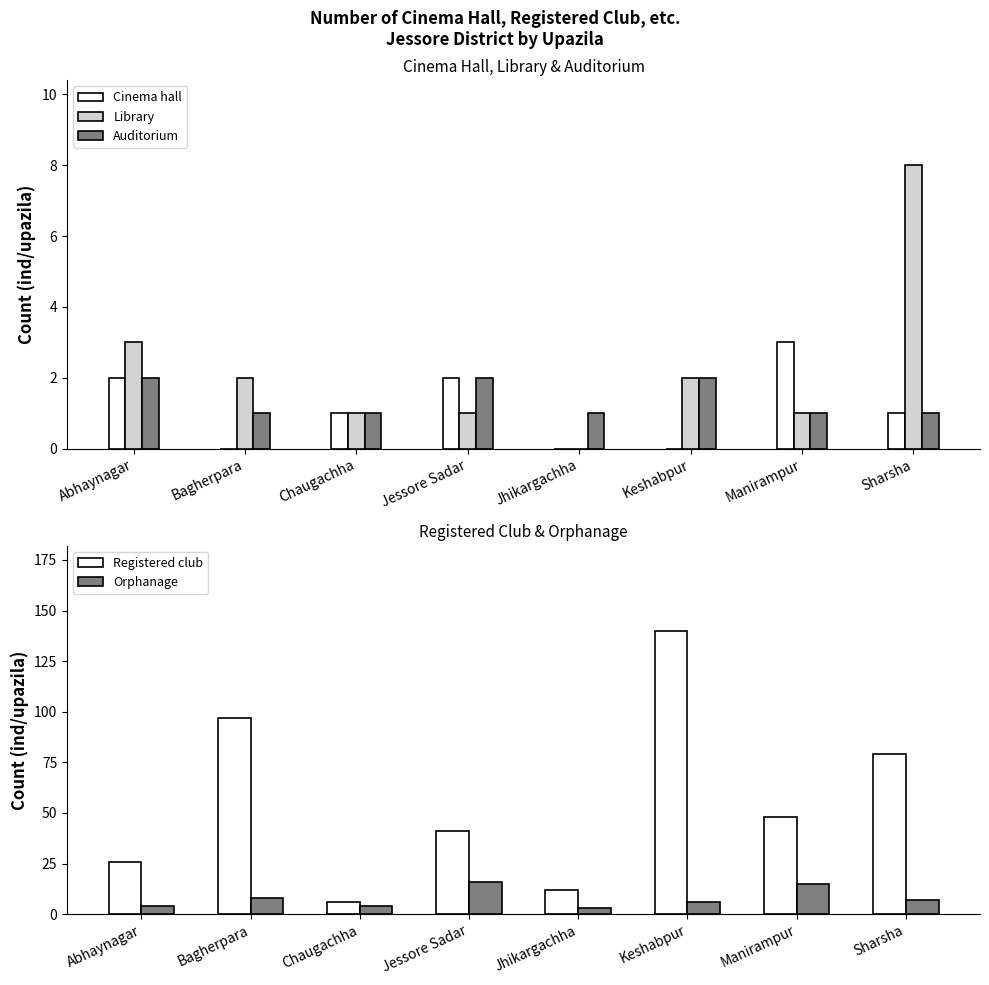

The value of Cinema hall at Bagherpara is 2. True or false?

False